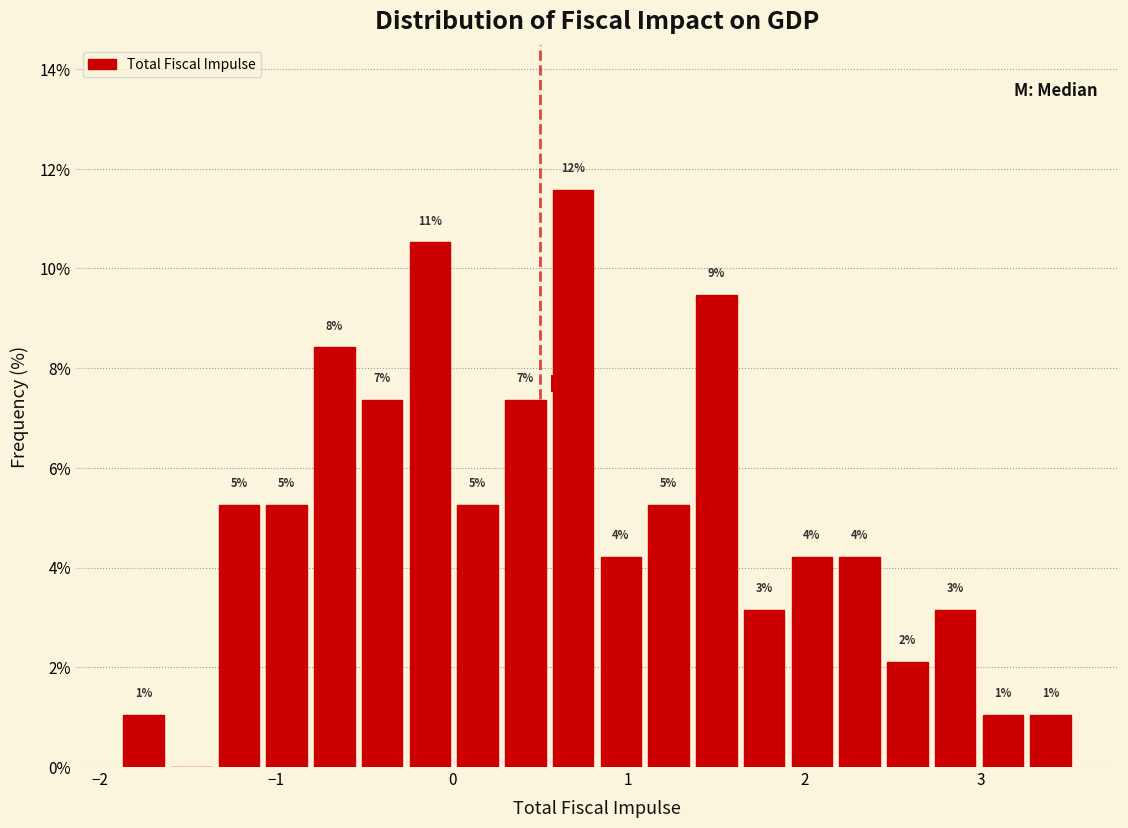

Around what value on the x-axis is the tallest bar? Give the approximate position of its centre, as read against the axis.

0.7